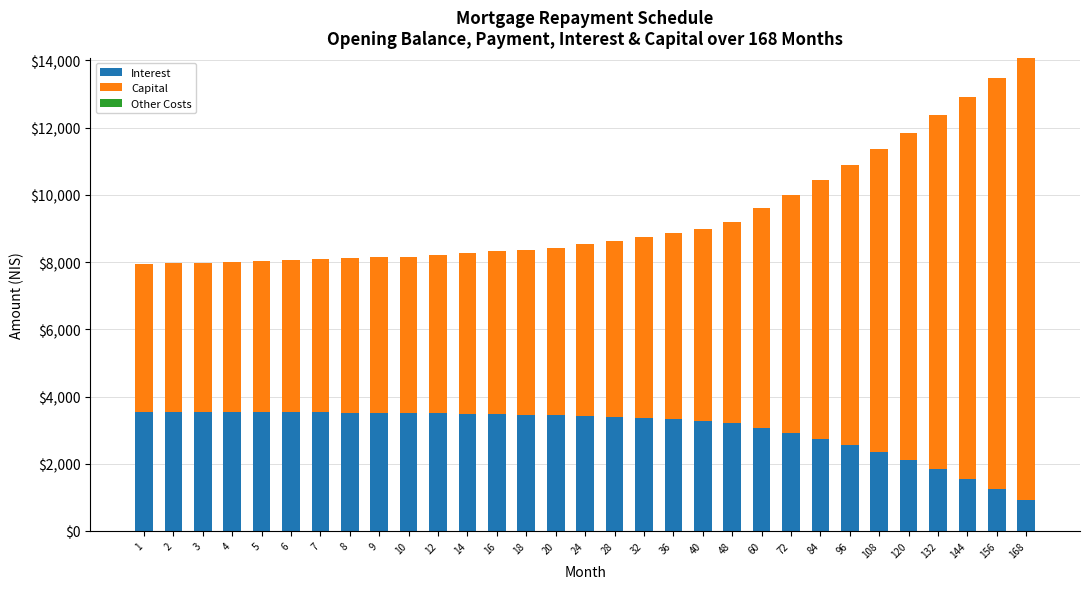

What is the spread (max minus min) of values at 10?

4652.3